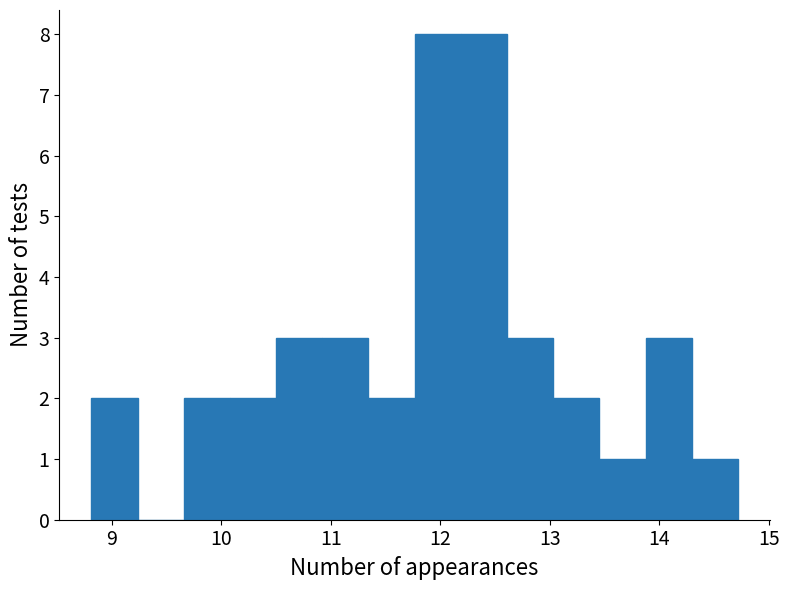

What is the height of the bar covering 11.3 to 11.8 on the x-axis? Neither the bar edges nor the heights are printed on the chart, so give them approximately, as read against the axes.

2